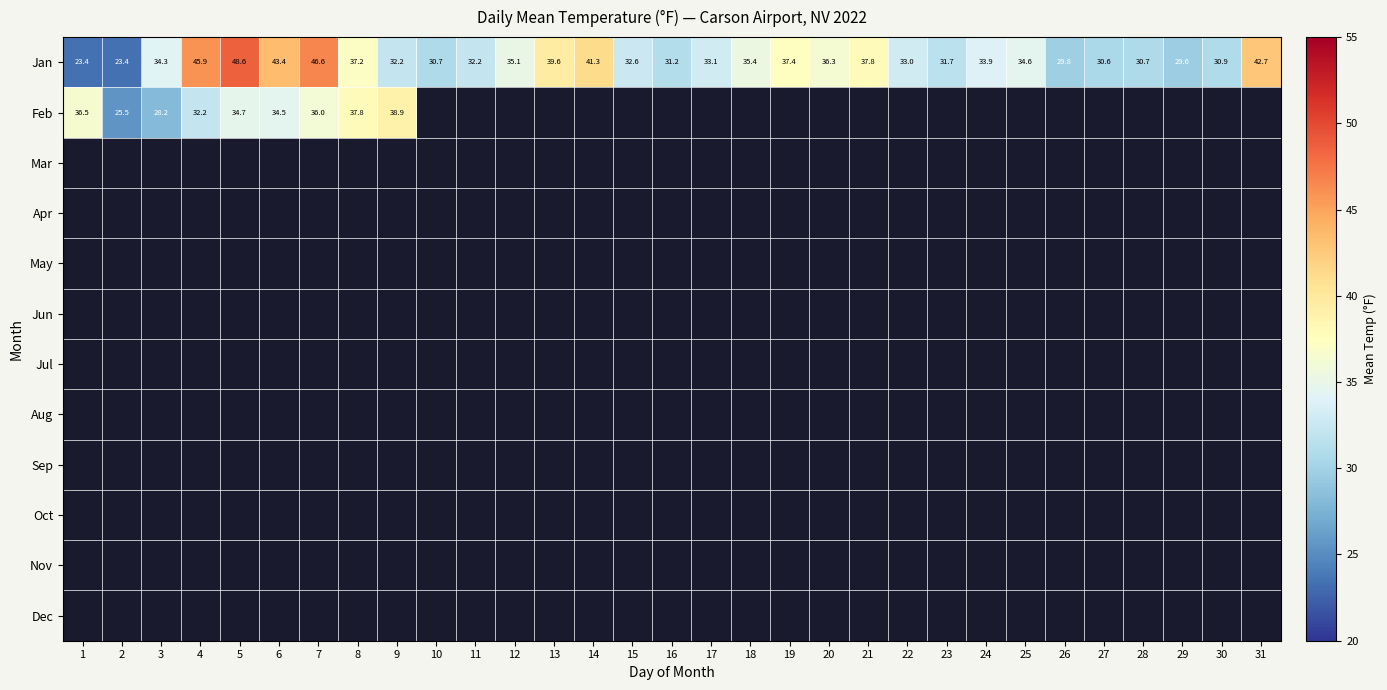

At which category does the chart reach its minimum across all series?

1